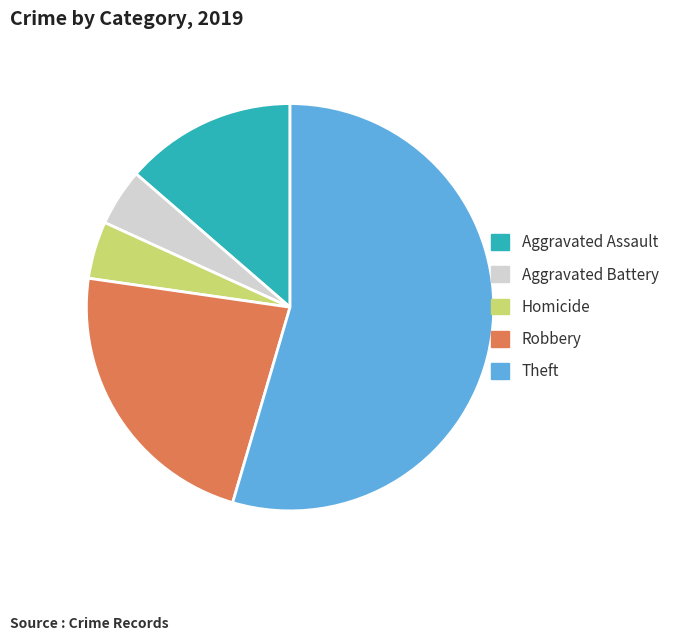

Combined, do Homicide and Aggravated Battery account for over 50%?

No